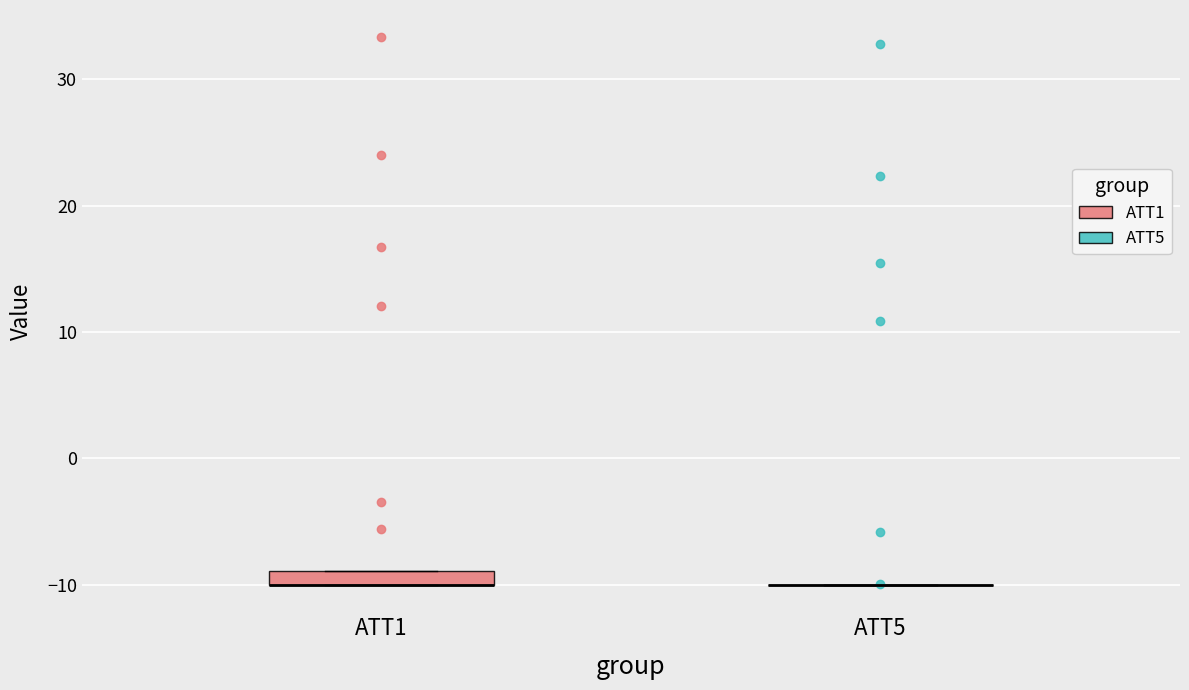

Comparing the boxes themselves (not the whiskers), which one is the tallest?

ATT1